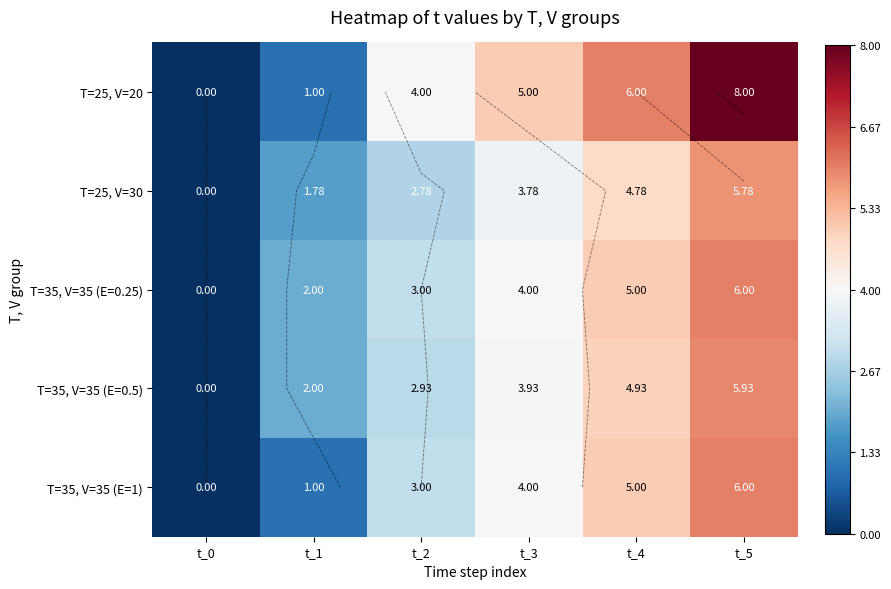

What is the greatest value displayed?

8.0